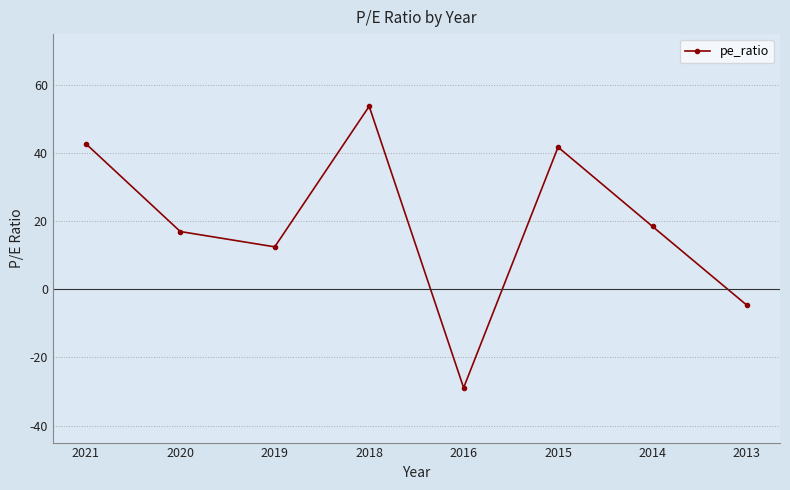

The chart shows a value of 41.8 at 2015. True or false?

True